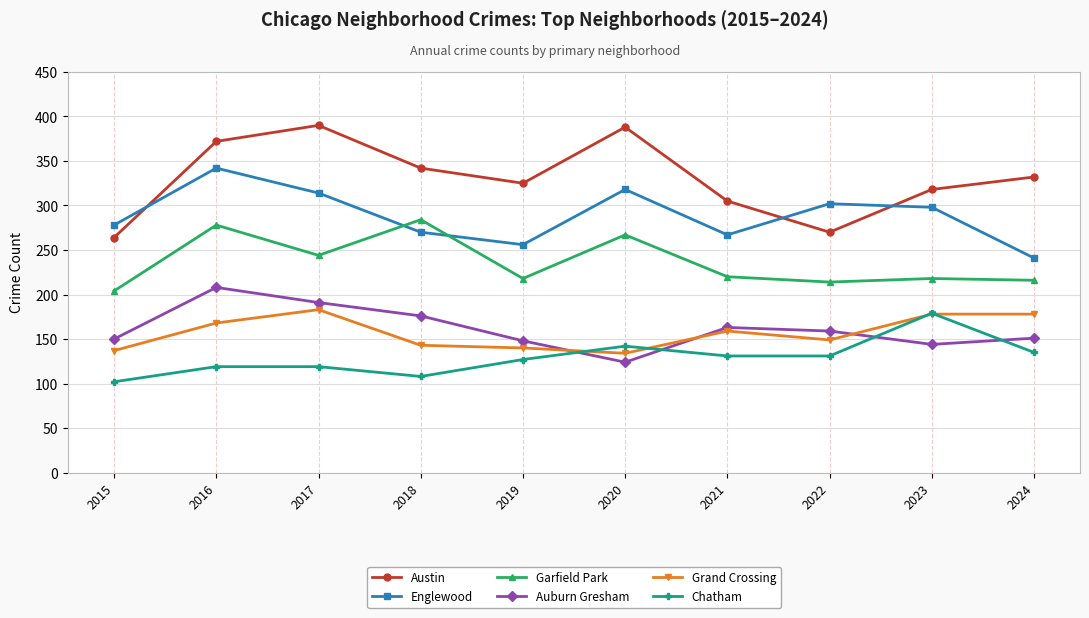

True or false: Auburn Gresham and Austin cross at least once.

False